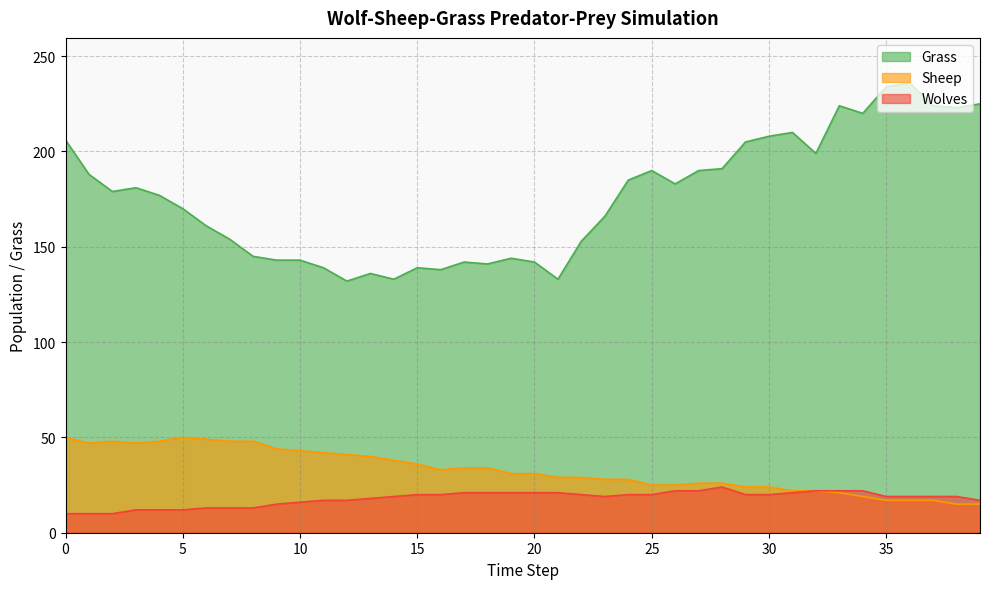

True or false: Wolves and Grass intersect in this chart.

False